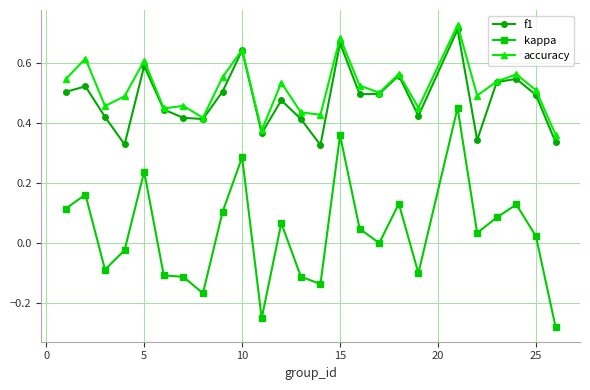

True or false: kappa and f1 cross at least once.

False